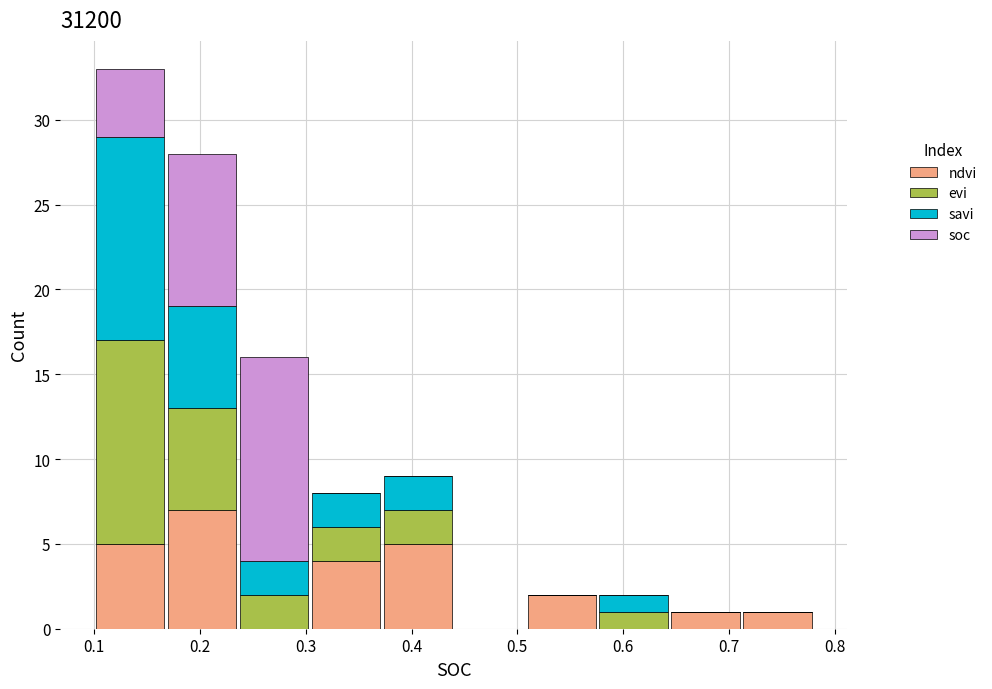

What is the total height of the stacked bar covering 0.644 to 0.712 on the x-axis? Neither the bar edges nor the heights are printed on the chart, so give them approximately, as read against the axes.

1